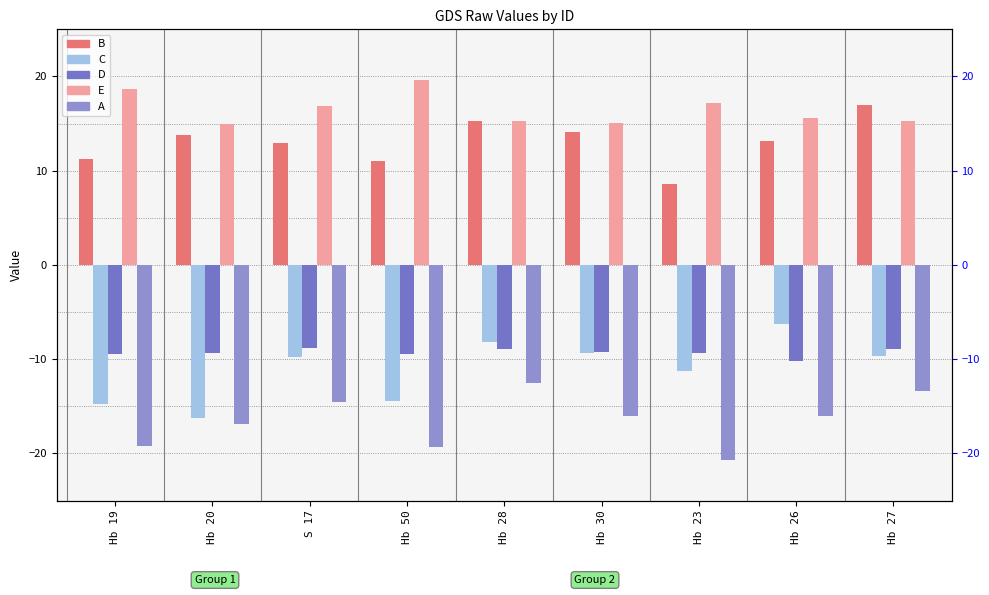

Which label corresponds to the smallest value in the chart?

Hb 23